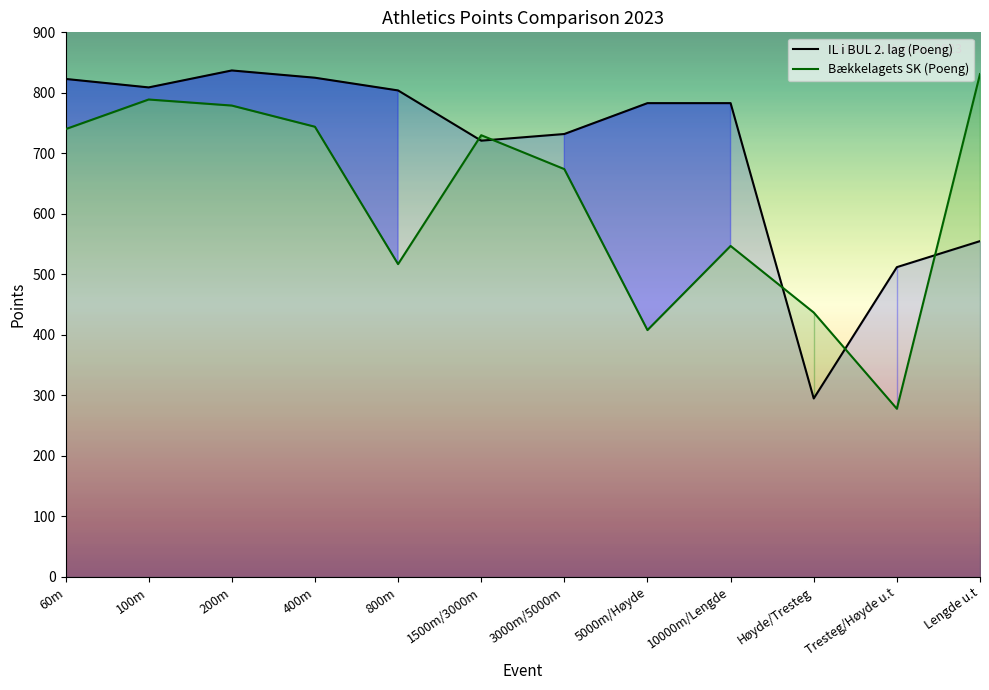

At which label does Bækkelagets SK (Poeng) reach its minimum?

Tresteg/Høyde u.t